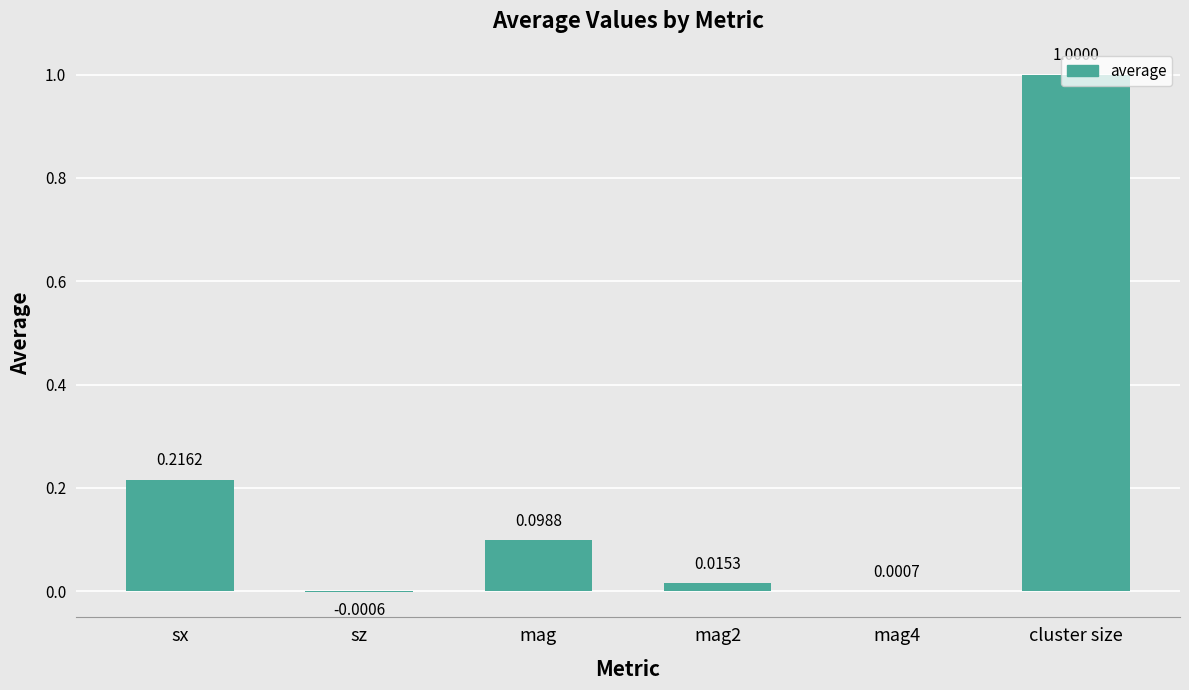

What is the maximum value shown in the chart?

1.0